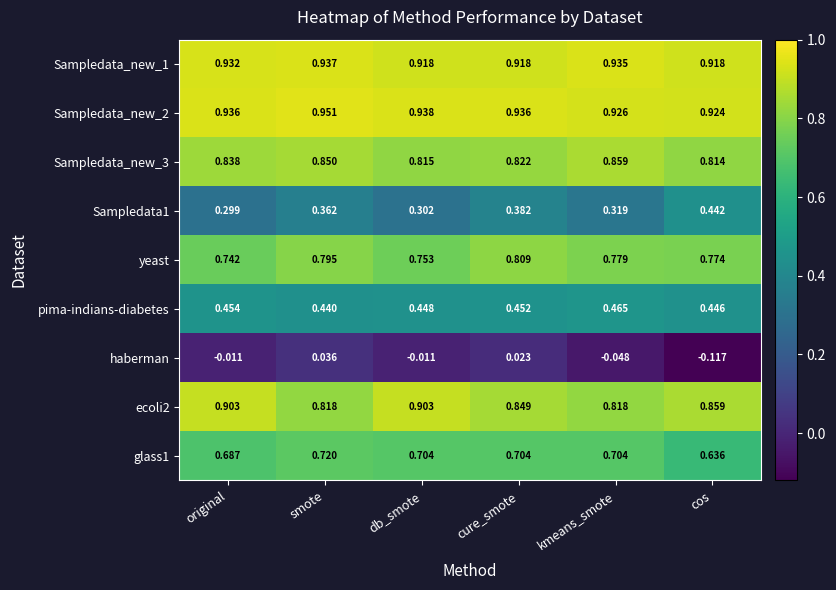

Which series has the largest range (max minus min)?

haberman